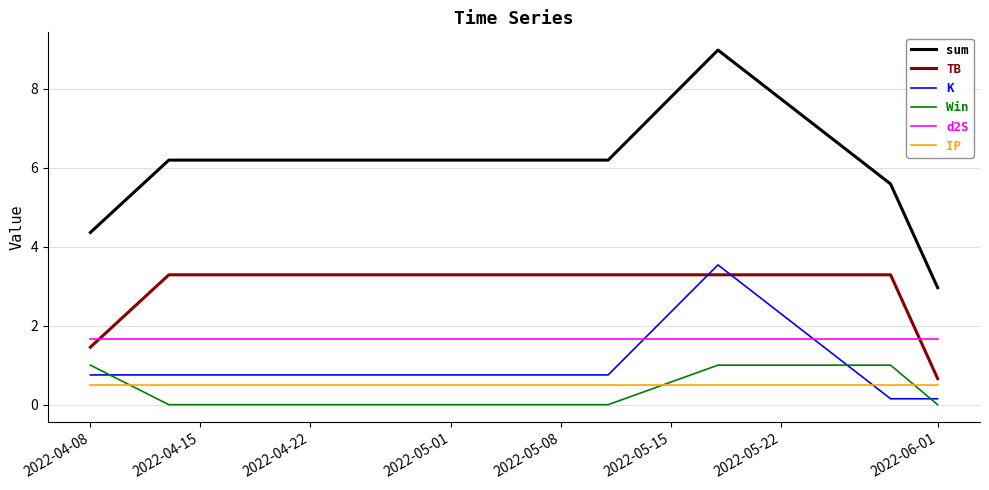

True or false: K and sum intersect in this chart.

False